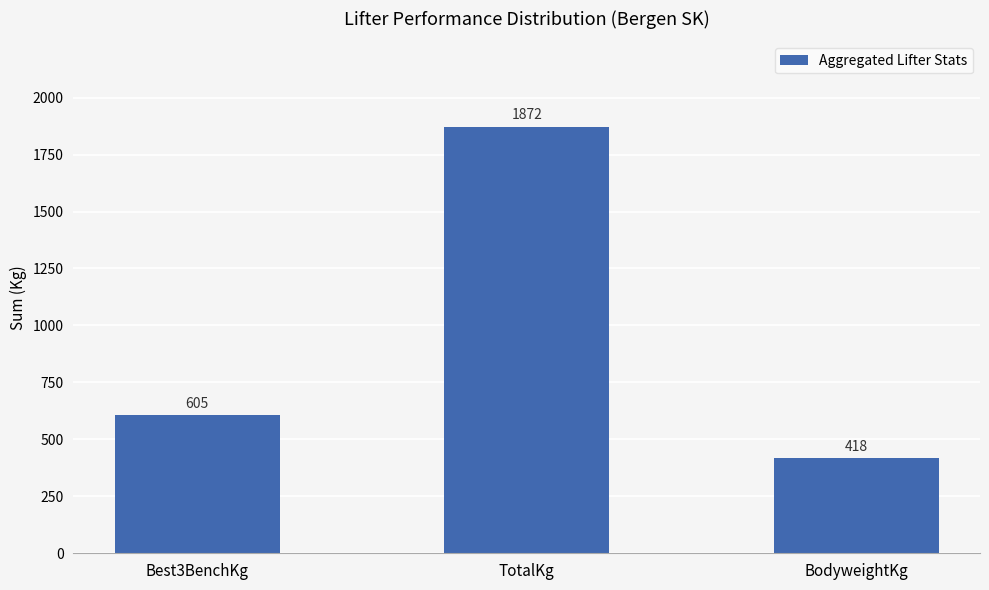

Which category has the lowest value across all series?

BodyweightKg